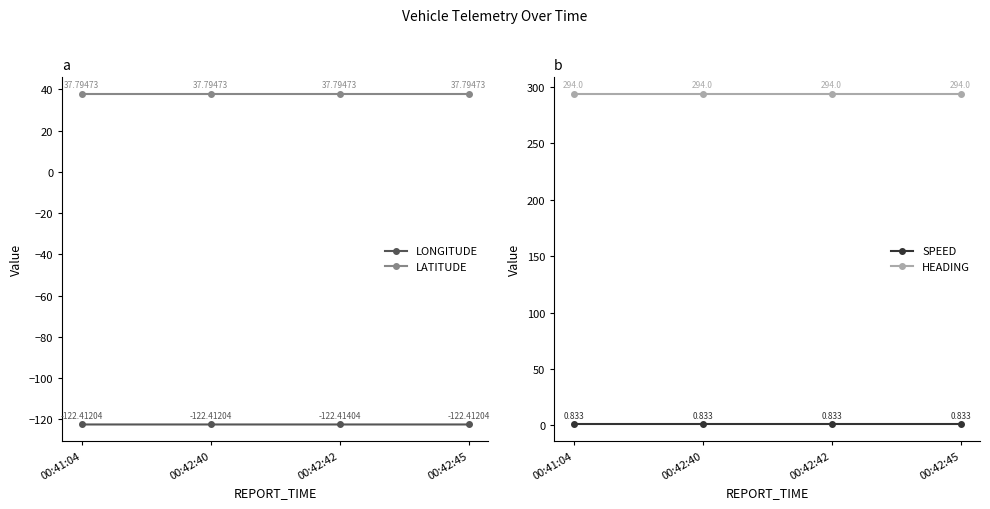

Which label corresponds to the largest value in the chart?

00:41:04